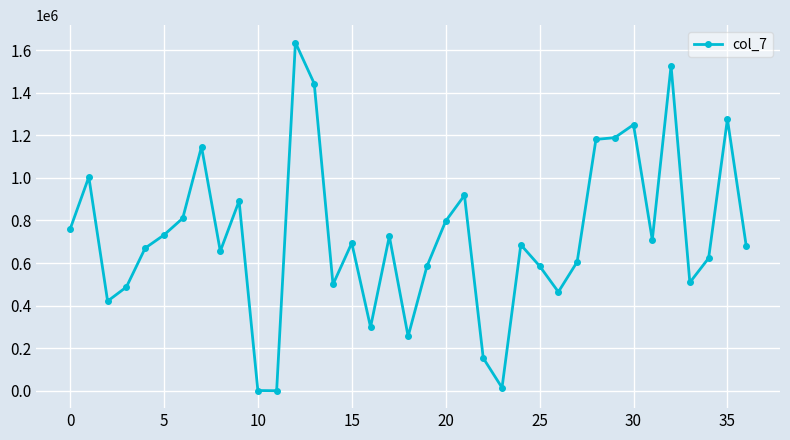

What is the greatest value displayed?

1635280